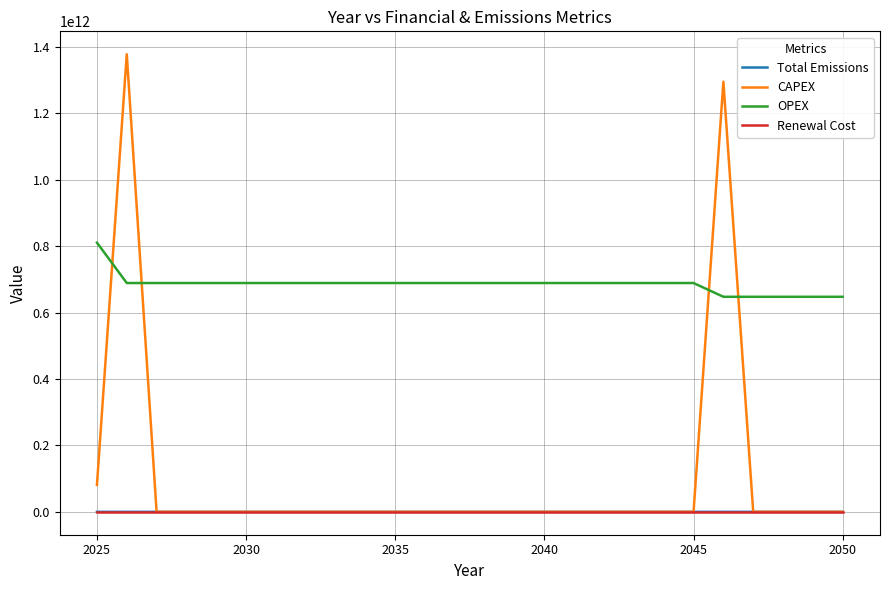

Which series has the largest range (max minus min)?

CAPEX